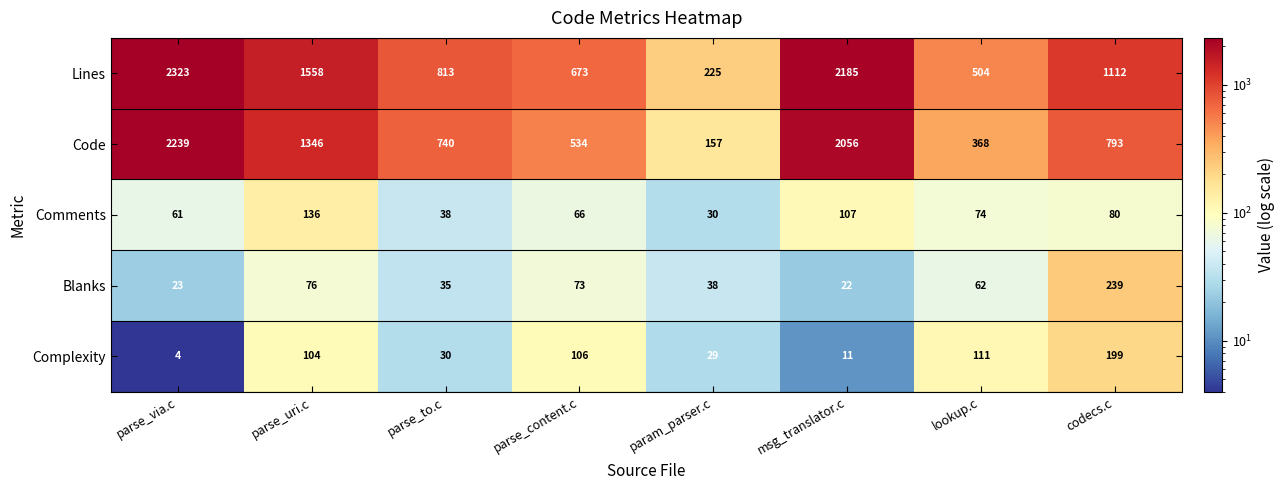

What is the approximate value of Lines at parse_to.c, to the nearest 50?

800